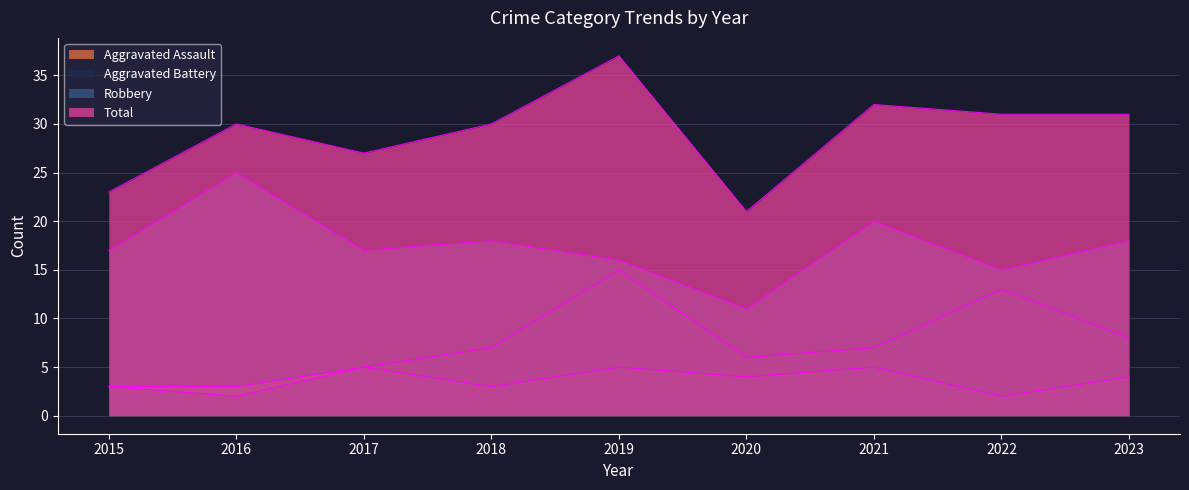

True or false: Robbery has a value of 8 at 2017.

False